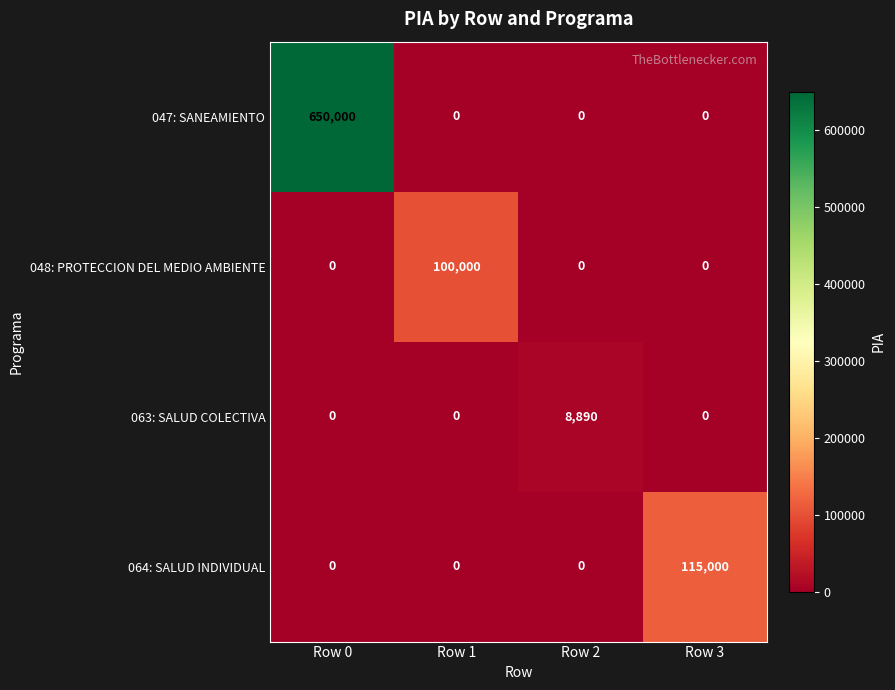

Rank the series by their maximum value, from lowest to highest.

063: SALUD COLECTIVA, 048: PROTECCION DEL MEDIO AMBIENTE, 064: SALUD INDIVIDUAL, 047: SANEAMIENTO